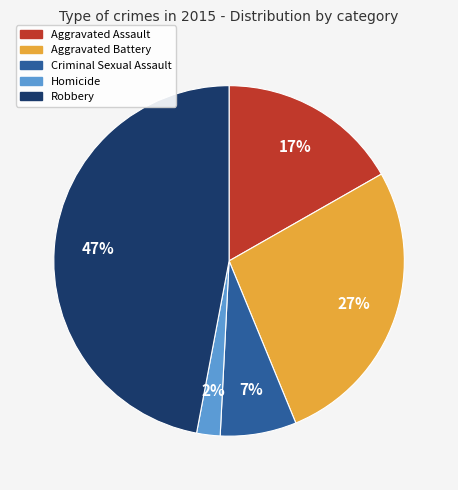

To the nearest percent, what is the combined percentage of Homicide and Aggravated Battery?

29%